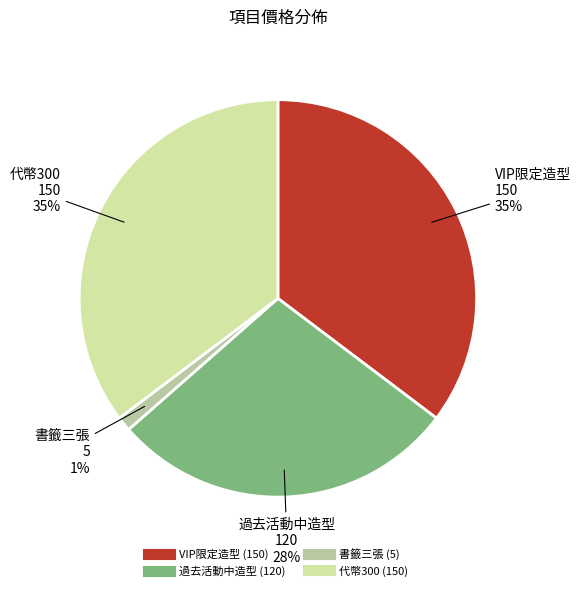

Approximately how many times larger is the value at 過去活動中造型 compared to 代幣300?

0.8